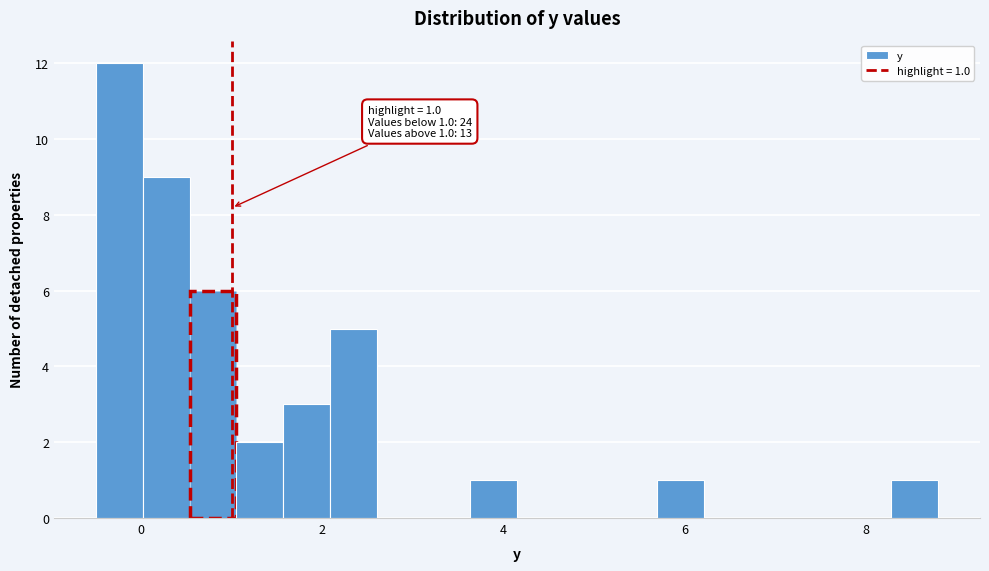

Read against the x-axis, roughly where is the centre of the tallest bar?

-0.2